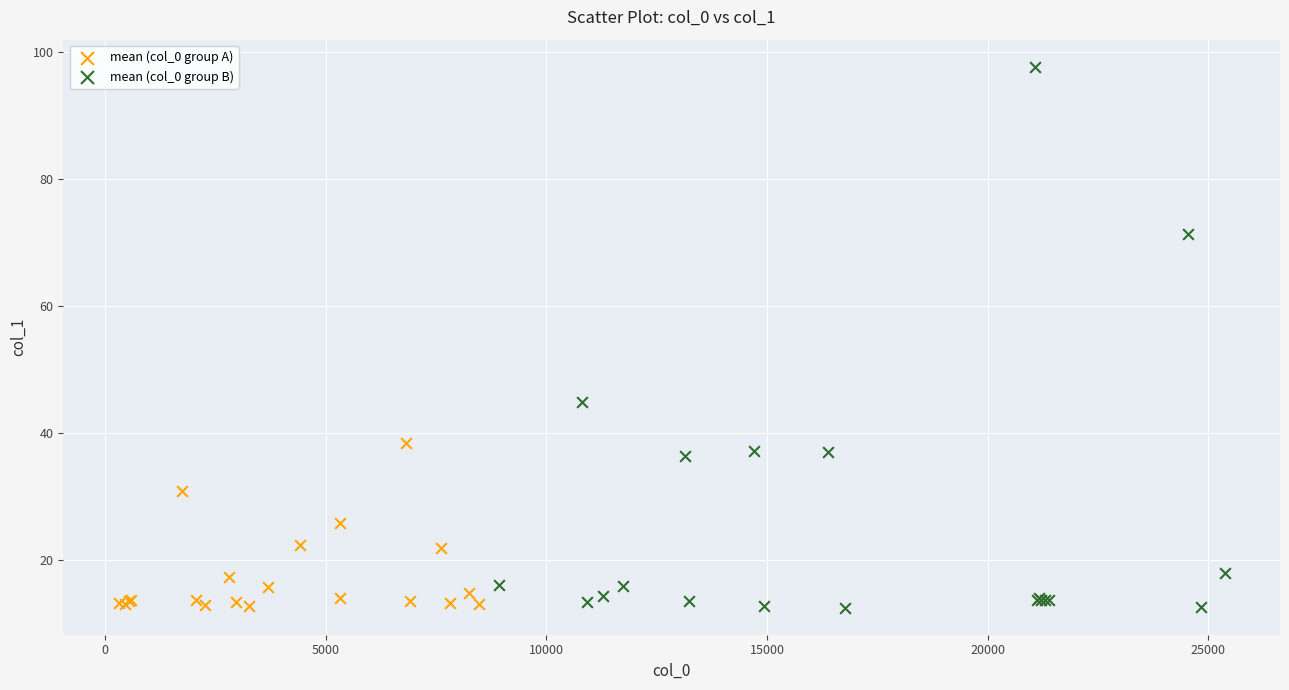

Which series contains the highest Y value?

mean (col_0 group B)